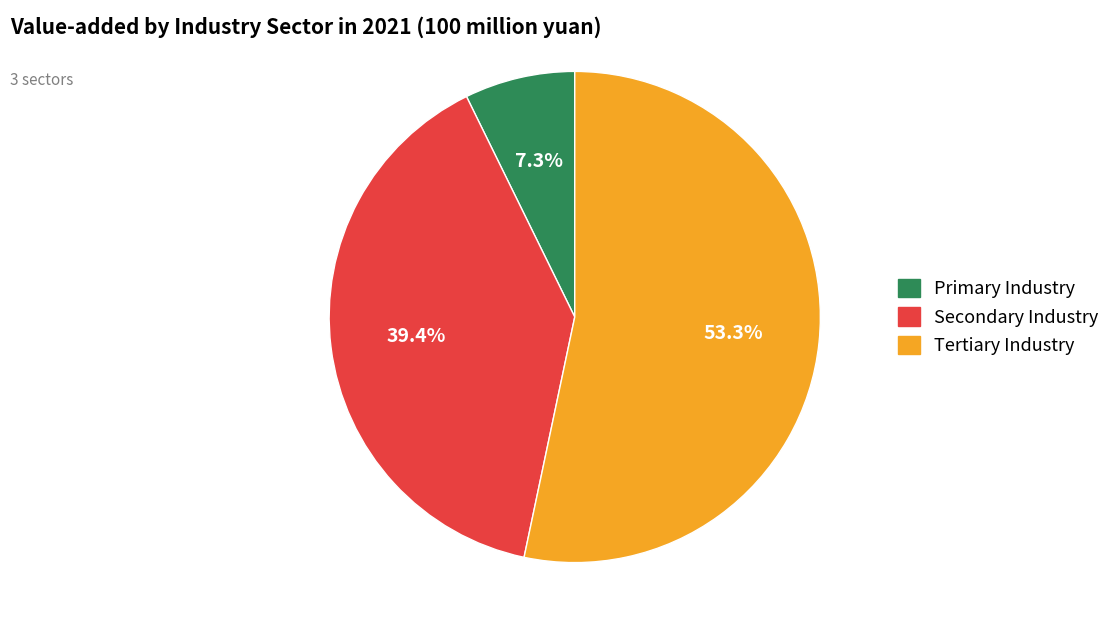

Is there any slice that represents more than half of the pie?

Yes